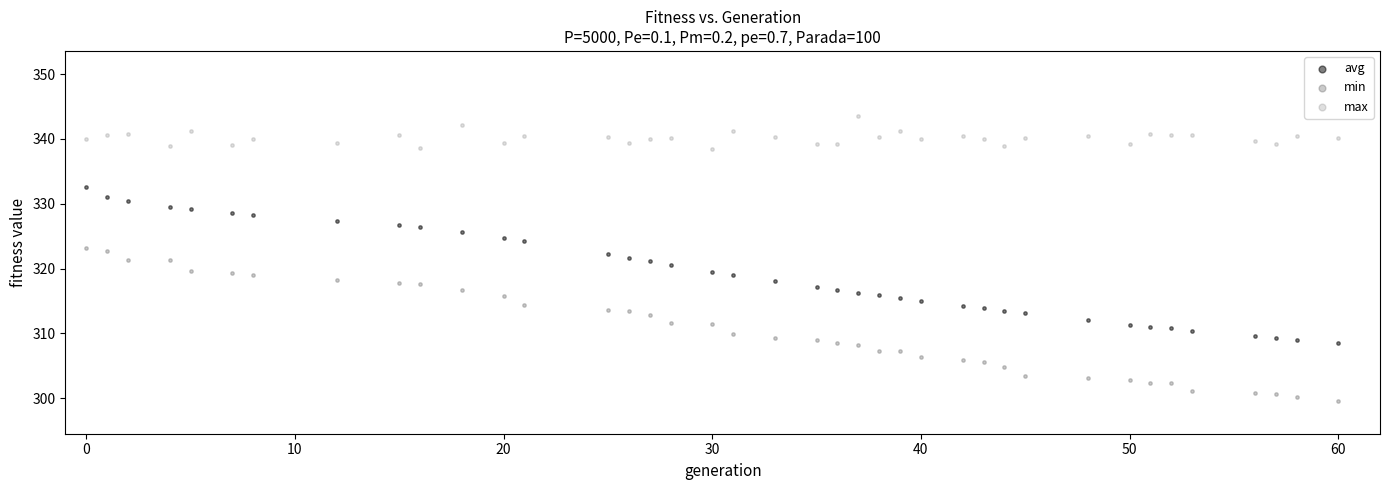

Which series has the widest spread of Y values?

avg